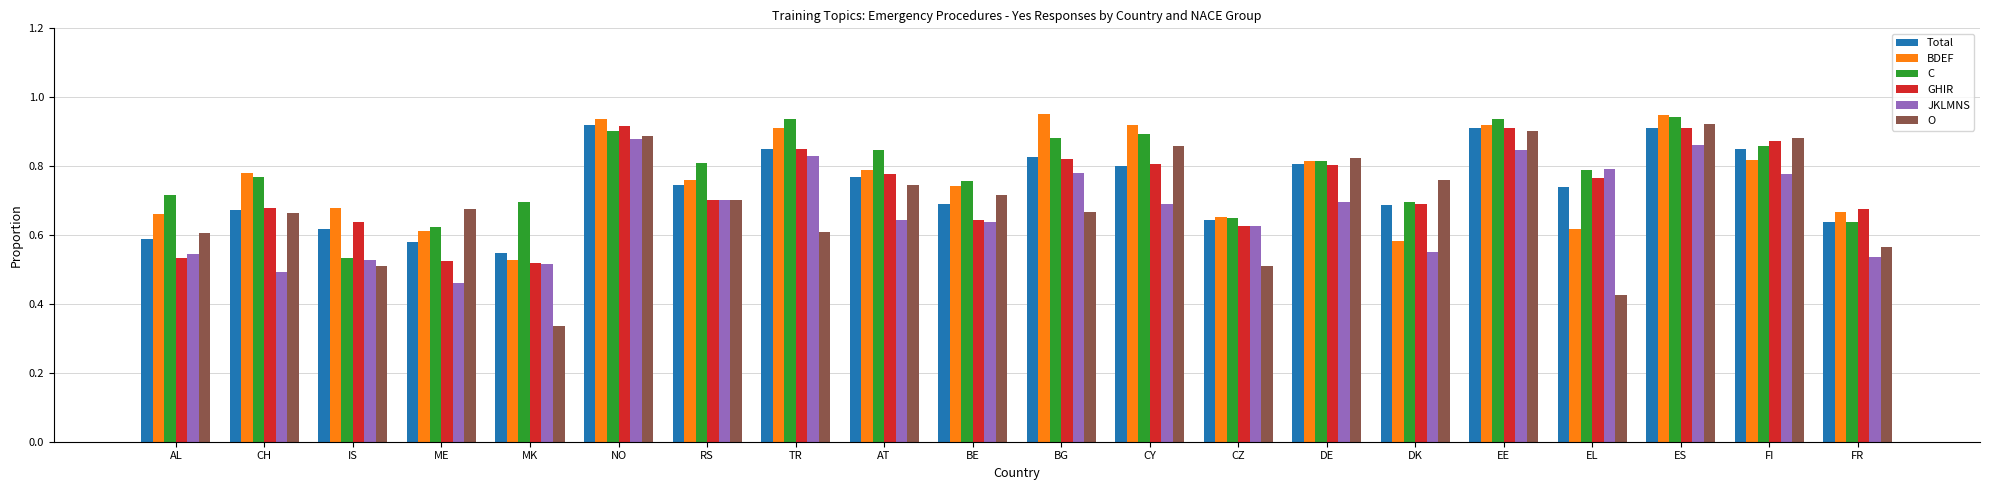

Between AL and RS, which series saw the biggest shift?

GHIR